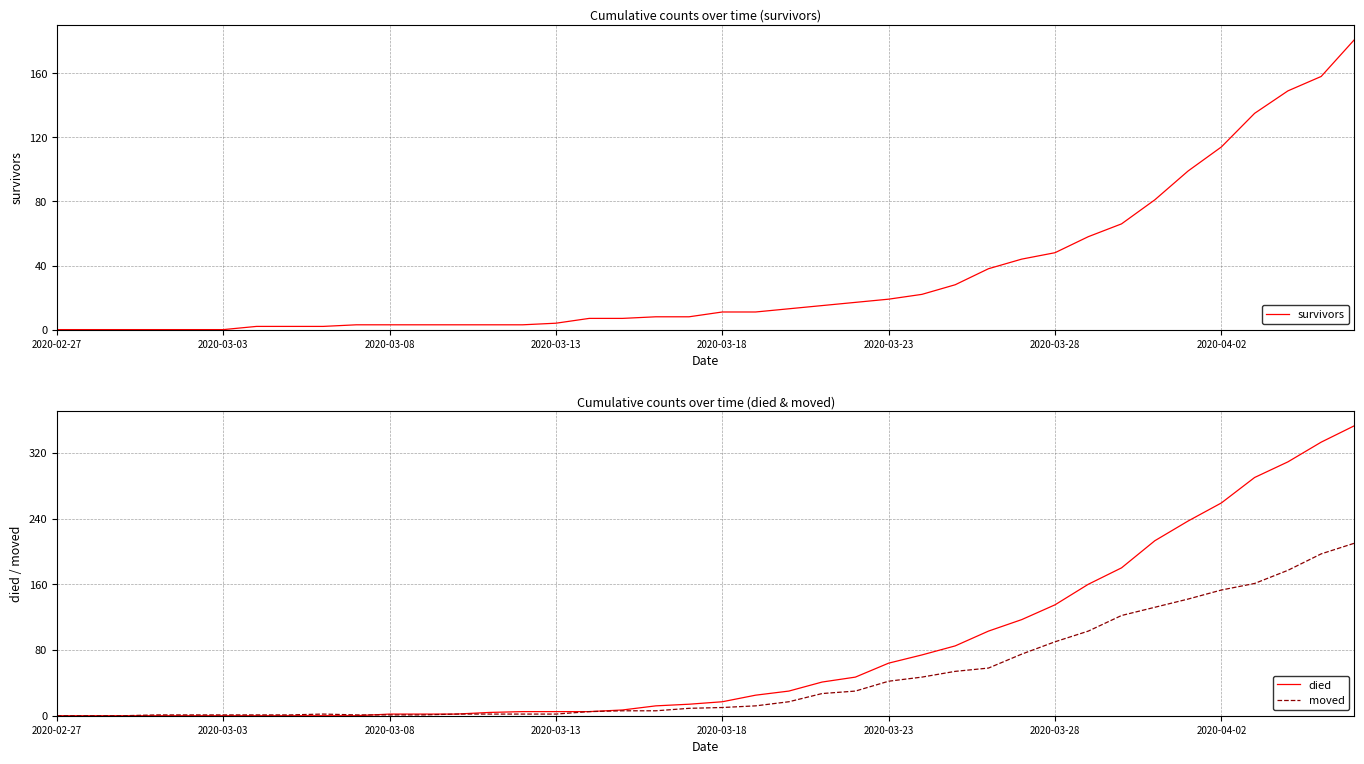

What is the spread (max minus min) of values at 2020-03-08?

2